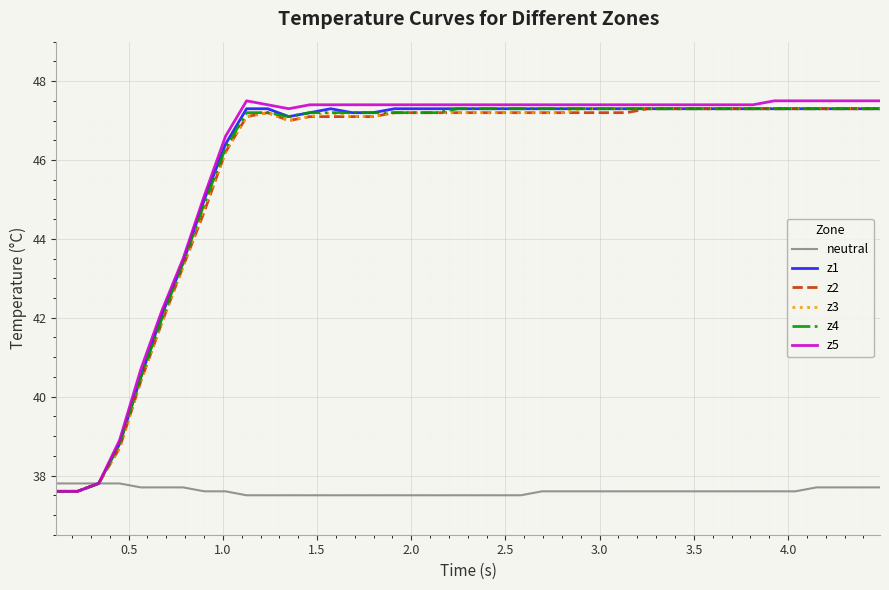

Is this an area chart (filled region under the line)?

No